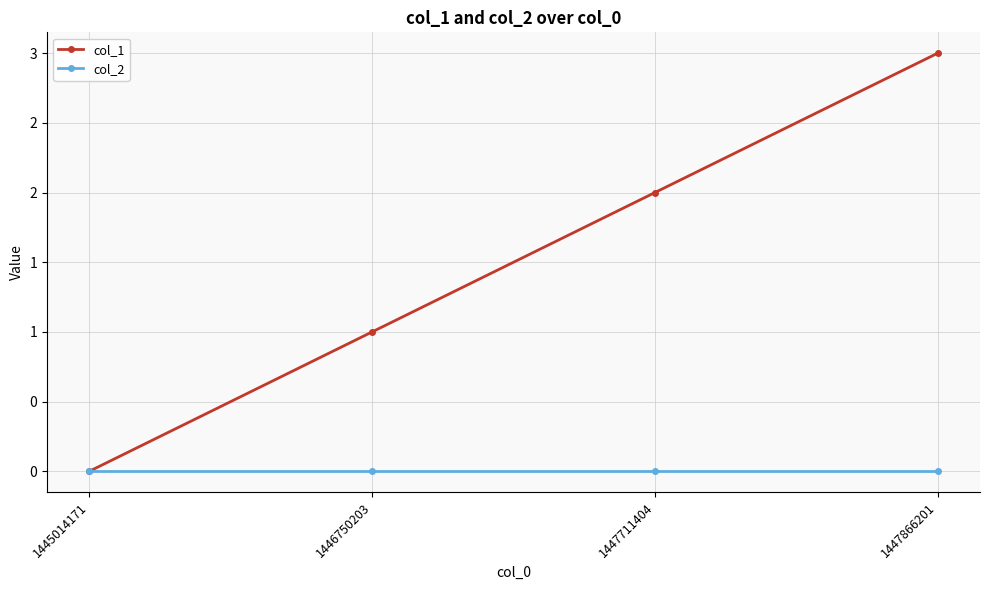

True or false: col_2 has more than 1 points higher than both neighbors.

False